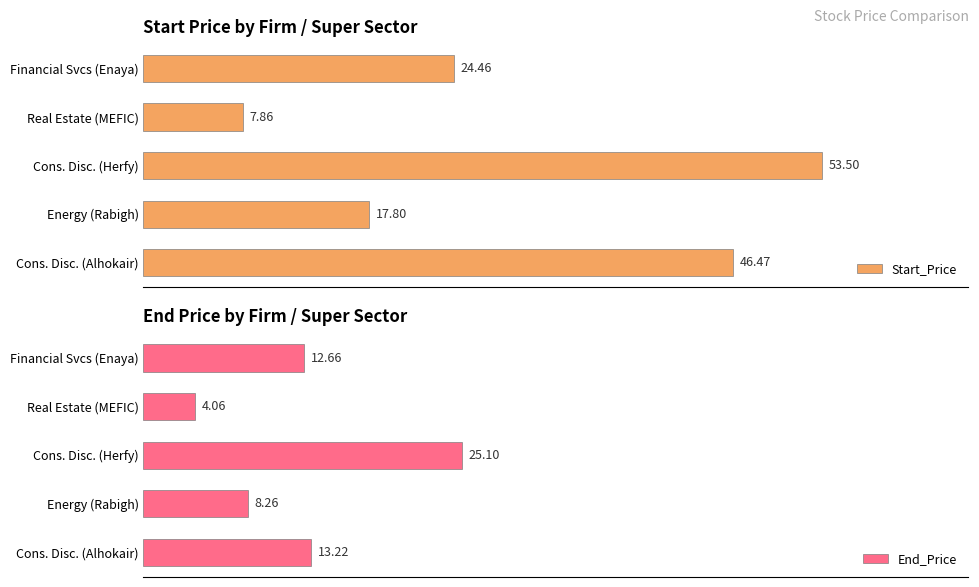

Which category has the lowest value in the End_Price series?

Real Estate (MEFIC)